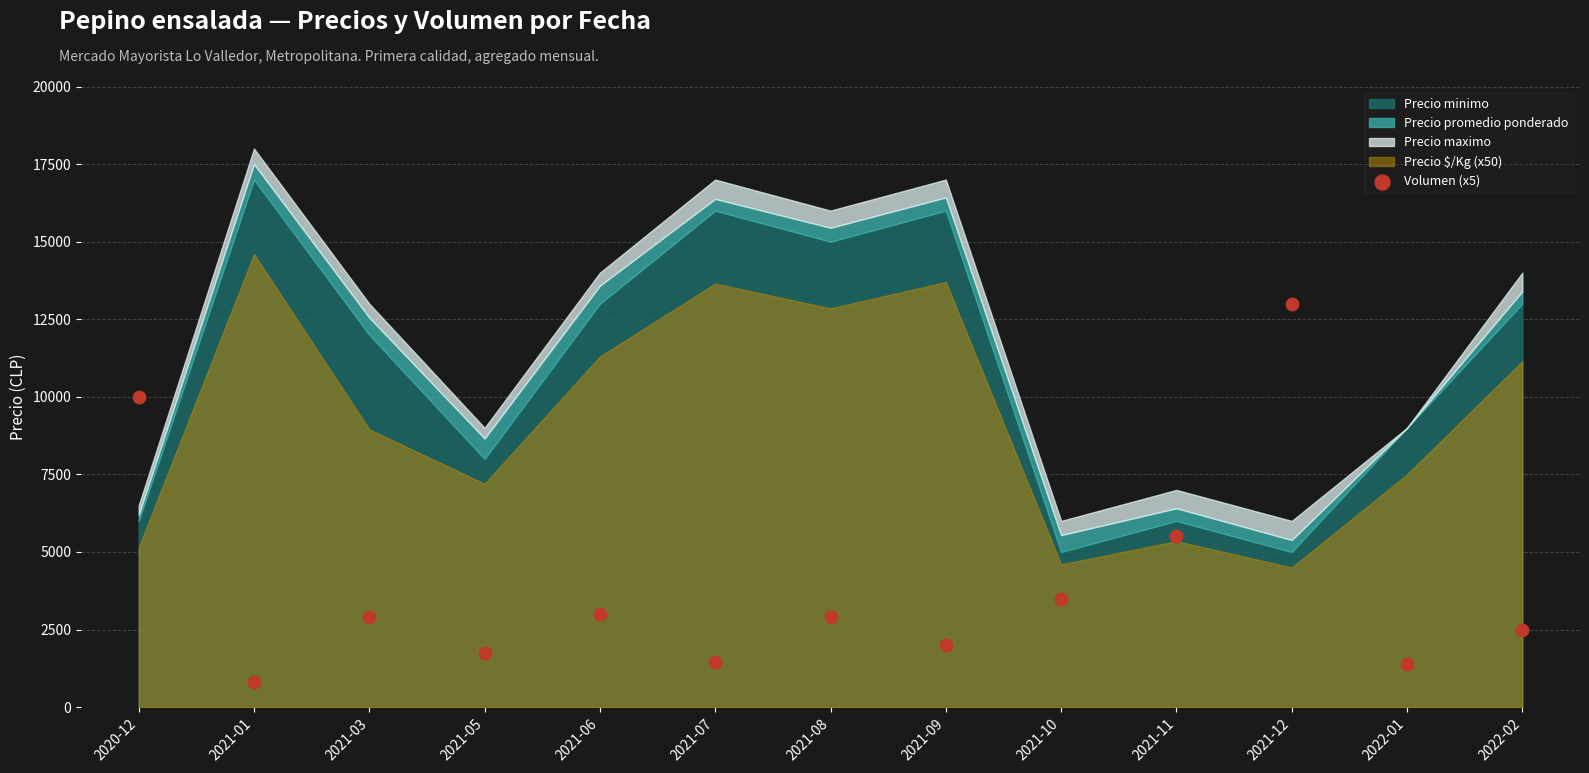

What Y value in the scatter plot is closest to 6900?

5500